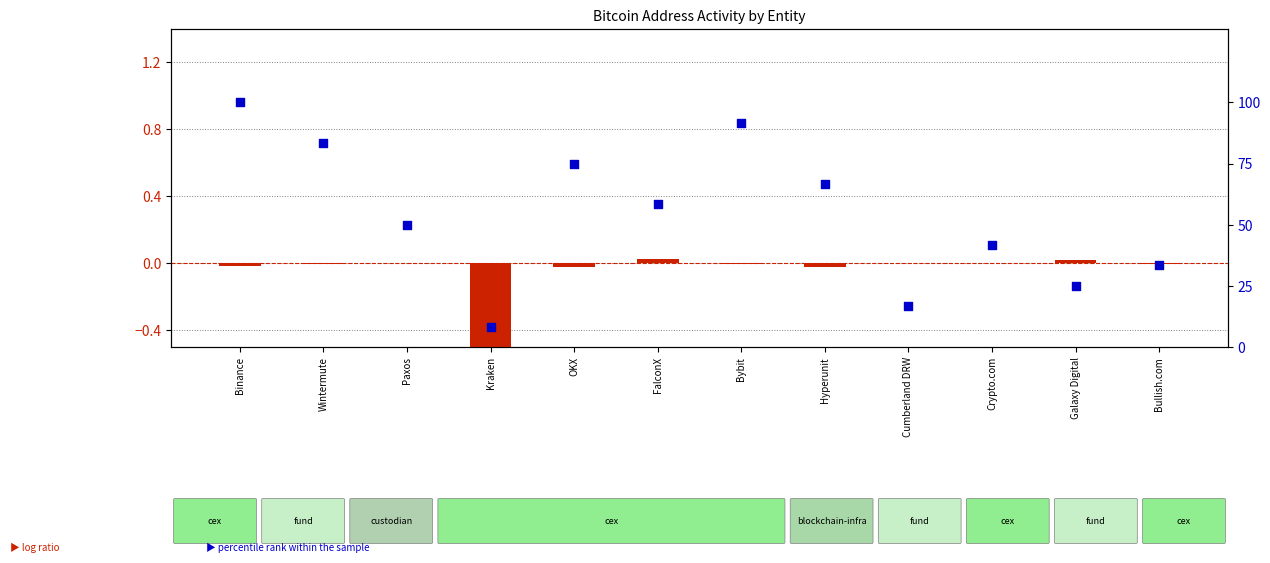

Which series has the largest total across all categories?

percentile rank within the sample